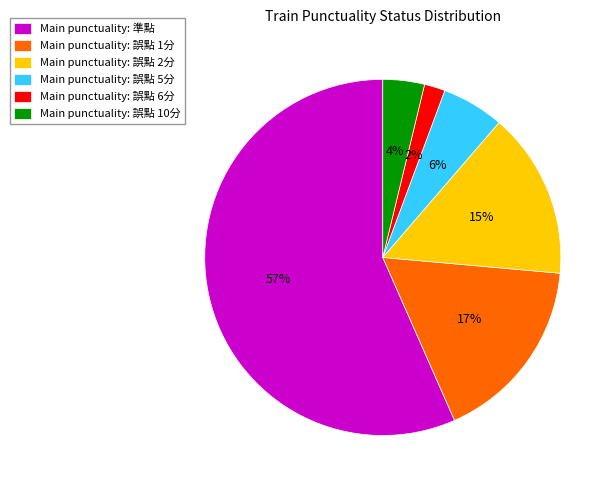

Which slice represents more than half of the pie?

Main punctuality: 準點